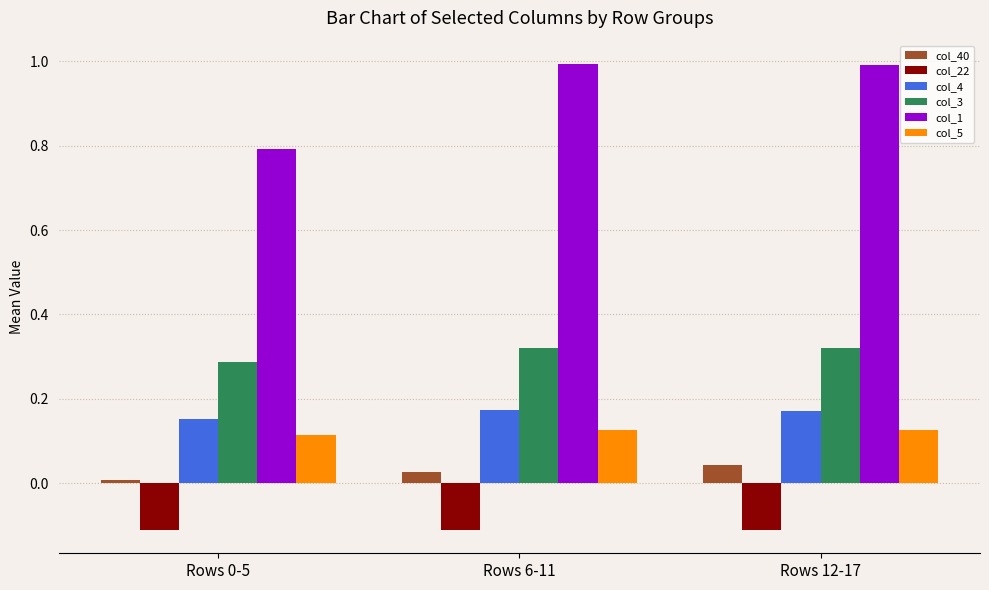

What is the maximum value for col_22?

-0.1